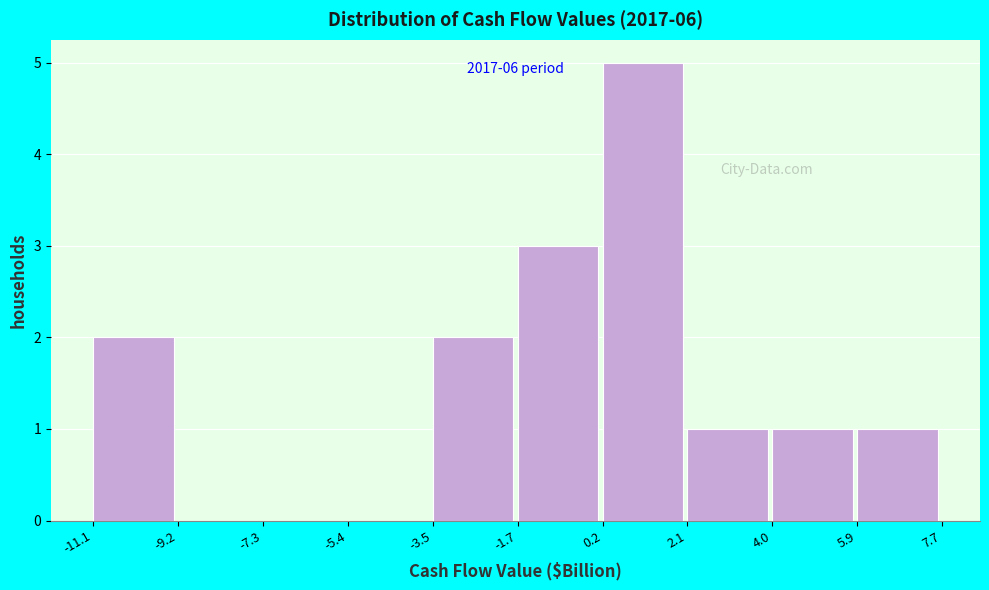

Which range on the x-axis has the tallest bar?

0.2 to 2.1